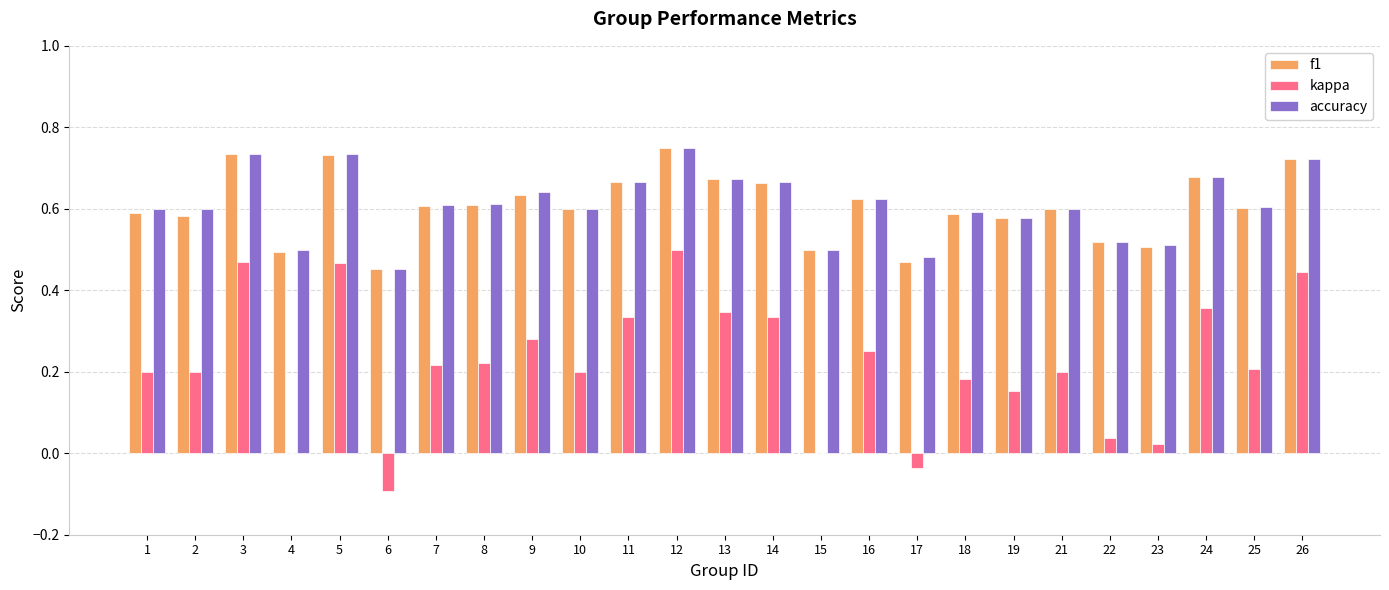

How many distinct data groups are displayed?

3